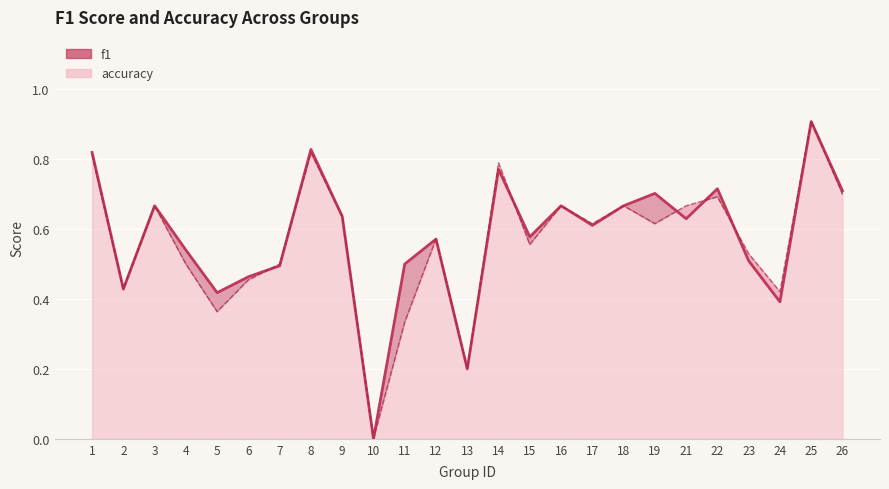

What value does the data have at 19?

0.7